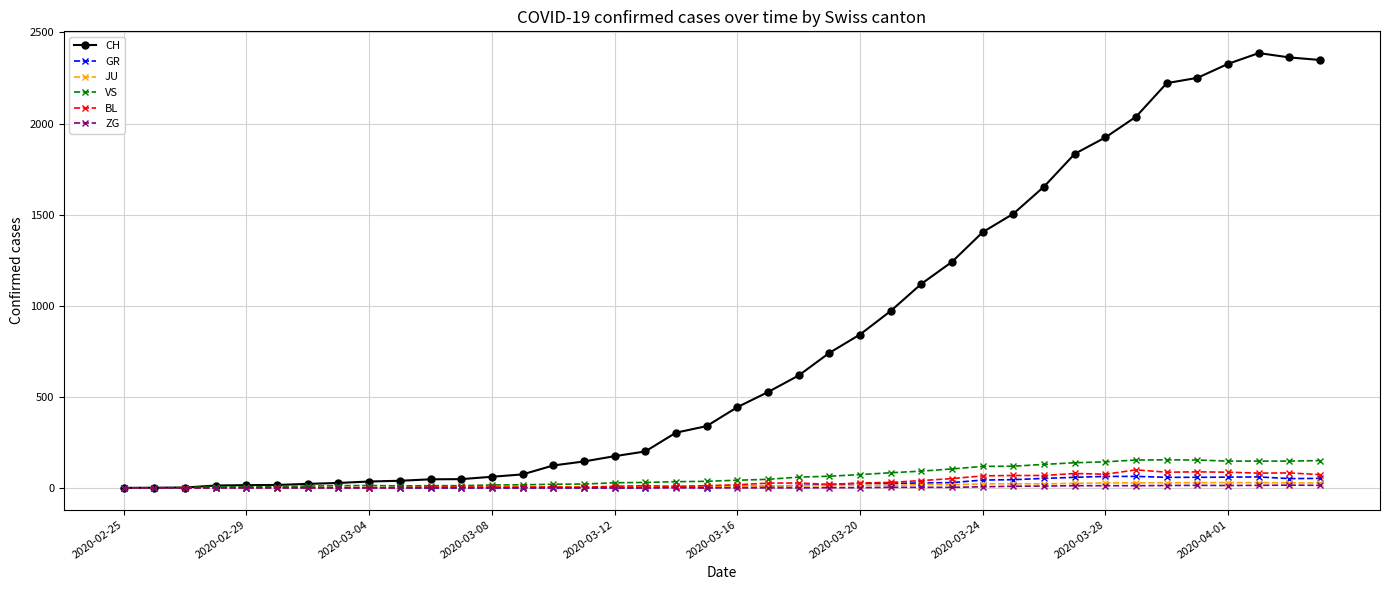

What is the maximum value for GR?

63